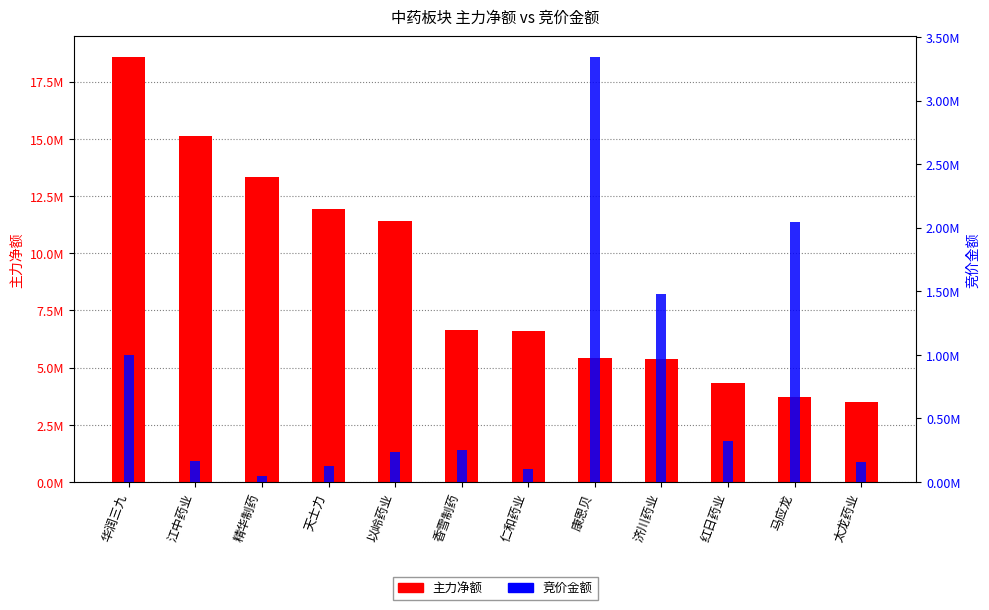

Which series changed the most between 康恩贝 and 红日药业?

竞价金额